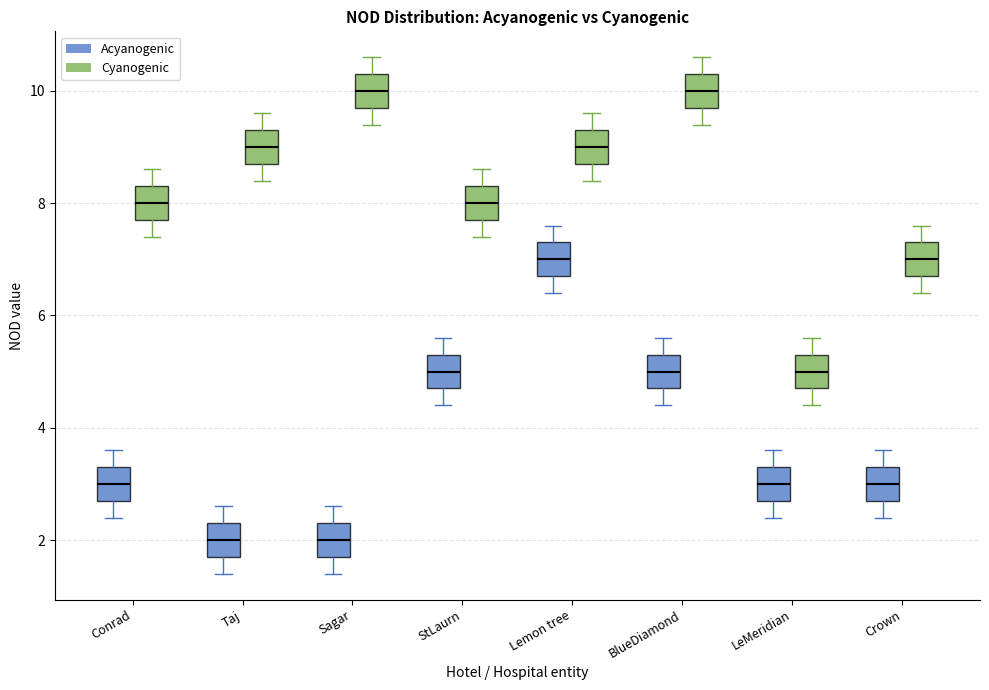

Reading left to right, transcribe this box plot: for each box, give where its median line is, the range the box spans, and where its two whiskers end, as read against the y-axis. The values are not printed on the chart, so give them approximately, as read against the axis.

Conrad (Acyanogenic): median 3.0, box 2.8 to 3.4, whiskers 2.4 to 3.6
Conrad (Cyanogenic): median 8.0, box 7.8 to 8.4, whiskers 7.4 to 8.6
Taj (Acyanogenic): median 2.0, box 1.8 to 2.4, whiskers 1.4 to 2.6
Taj (Cyanogenic): median 9.0, box 8.8 to 9.4, whiskers 8.4 to 9.6
Sagar (Acyanogenic): median 2.0, box 1.8 to 2.4, whiskers 1.4 to 2.6
Sagar (Cyanogenic): median 10.0, box 9.8 to 10.4, whiskers 9.4 to 10.6
StLaurn (Acyanogenic): median 5.0, box 4.8 to 5.4, whiskers 4.4 to 5.6
StLaurn (Cyanogenic): median 8.0, box 7.8 to 8.4, whiskers 7.4 to 8.6
Lemon tree (Acyanogenic): median 7.0, box 6.8 to 7.4, whiskers 6.4 to 7.6
Lemon tree (Cyanogenic): median 9.0, box 8.8 to 9.4, whiskers 8.4 to 9.6
BlueDiamond (Acyanogenic): median 5.0, box 4.8 to 5.4, whiskers 4.4 to 5.6
BlueDiamond (Cyanogenic): median 10.0, box 9.8 to 10.4, whiskers 9.4 to 10.6
LeMeridian (Acyanogenic): median 3.0, box 2.8 to 3.4, whiskers 2.4 to 3.6
LeMeridian (Cyanogenic): median 5.0, box 4.8 to 5.4, whiskers 4.4 to 5.6
Crown (Acyanogenic): median 3.0, box 2.8 to 3.4, whiskers 2.4 to 3.6
Crown (Cyanogenic): median 7.0, box 6.8 to 7.4, whiskers 6.4 to 7.6